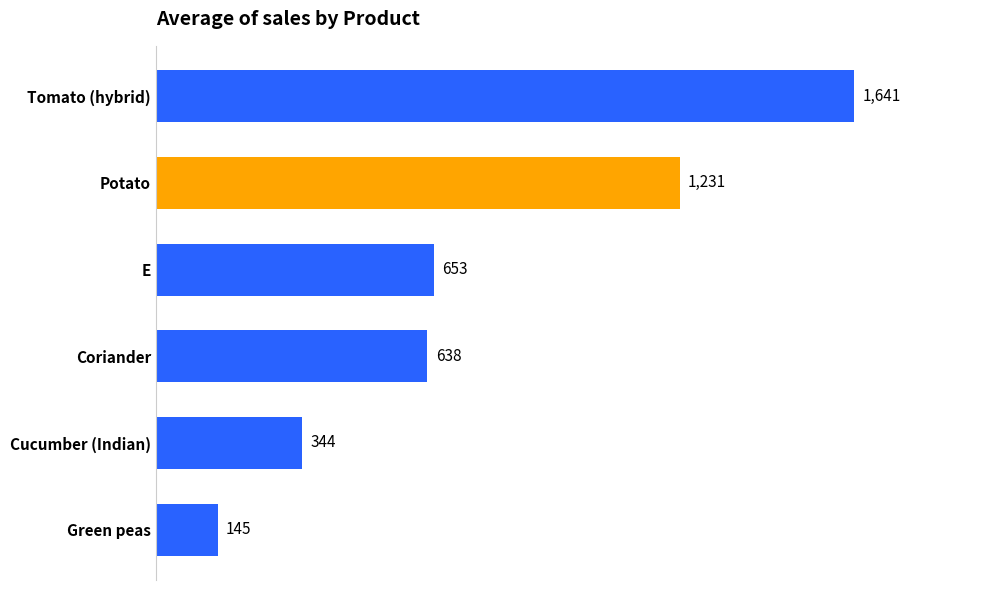

How many bars are there in total?

6